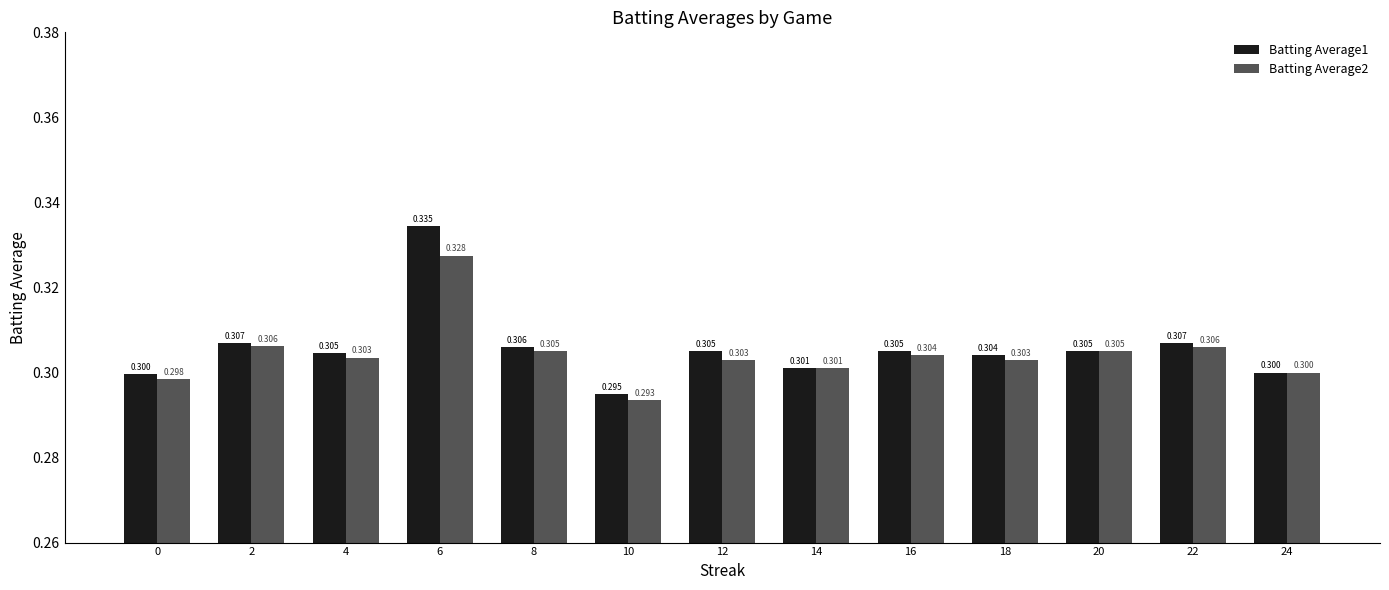

What is the value of the Batting Average2 bar at the 2nd from the left?

0.3